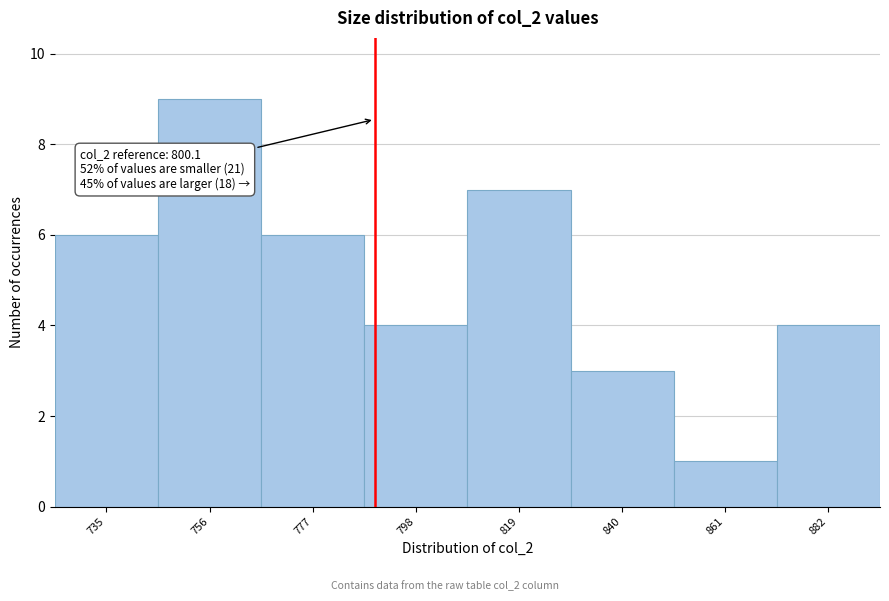

Reading left to right, list all the values displayed in this chart.

6	9	6	4	7	3	1	4